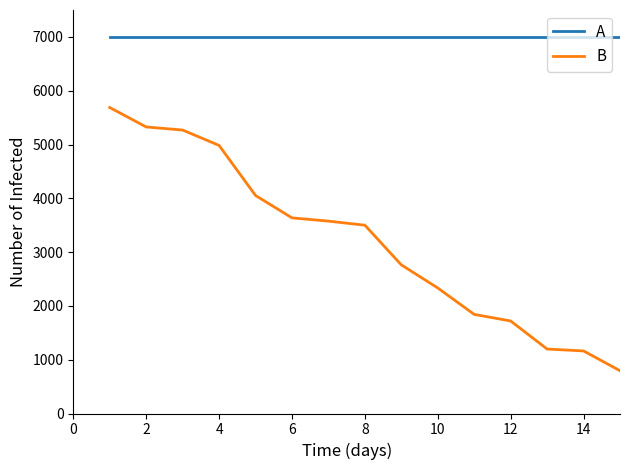

Does the chart display data point markers on the line(s)?

No